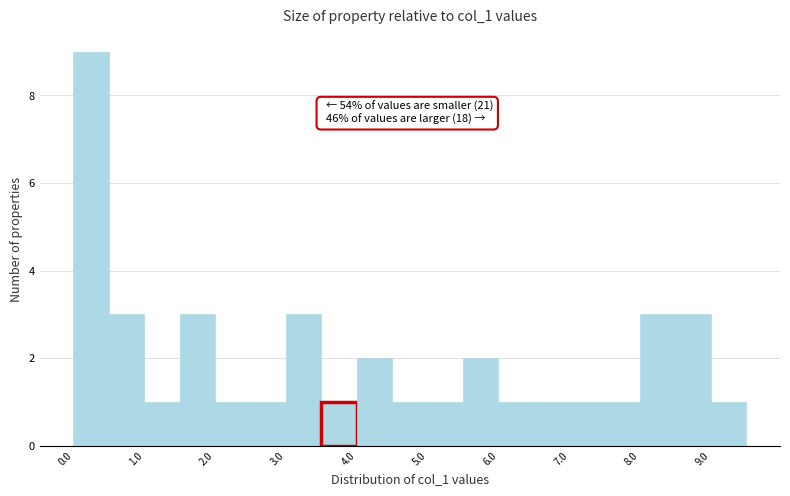

Over which range of the x-axis is the bar tallest?

0.0 to 0.5